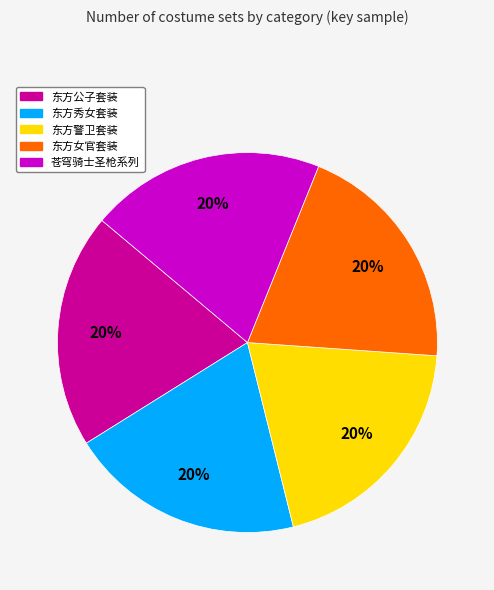

True or false: 苍穹骑士圣枪系列 accounts for 6% of the total.

False